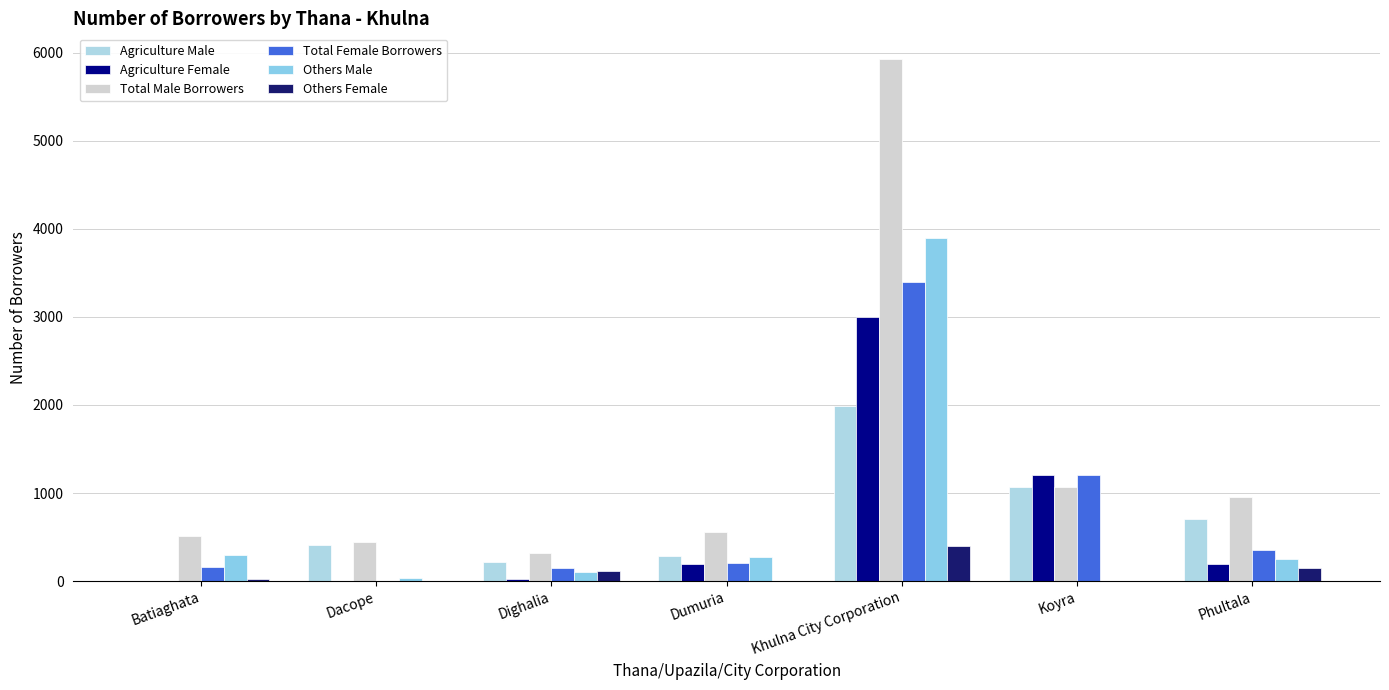

Reading left to right, transcribe all the data shown in this chart.

Agriculture Male: 7	406	215	290	1992	1070	700
Agriculture Female: 1	0	29	200	3001	1210	200
Total Male Borrowers: 508	443	320	556	5923	1070	950
Total Female Borrowers: 156	0	149	203	3401	1210	350
Others Male: 298	37	105	276	3894	0	250
Others Female: 20	0	120	3	396	0	150